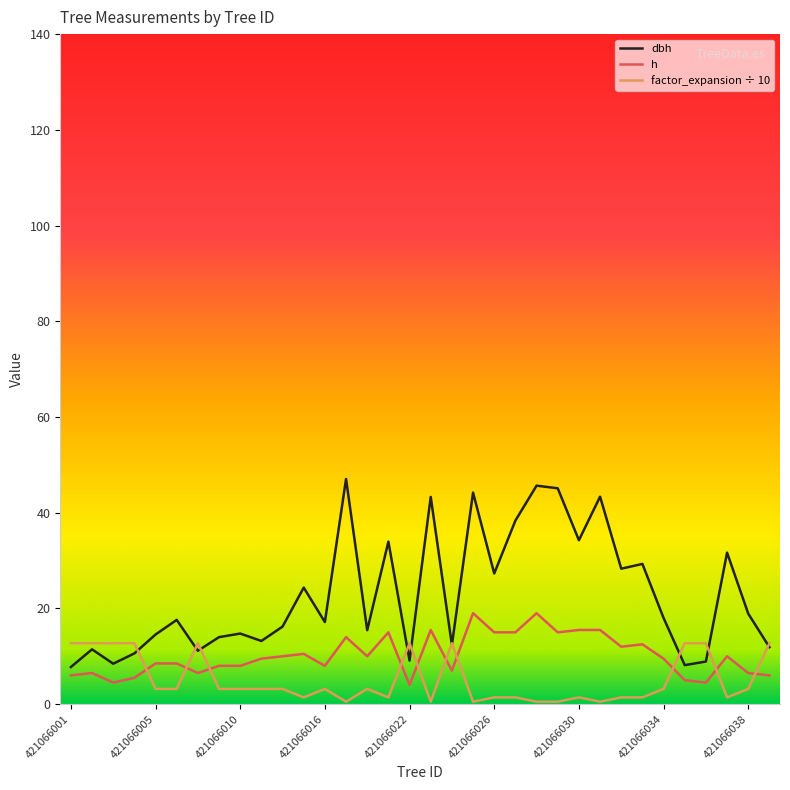

What are all the series names shown in the legend?

dbh, h, factor_expansion ÷ 10